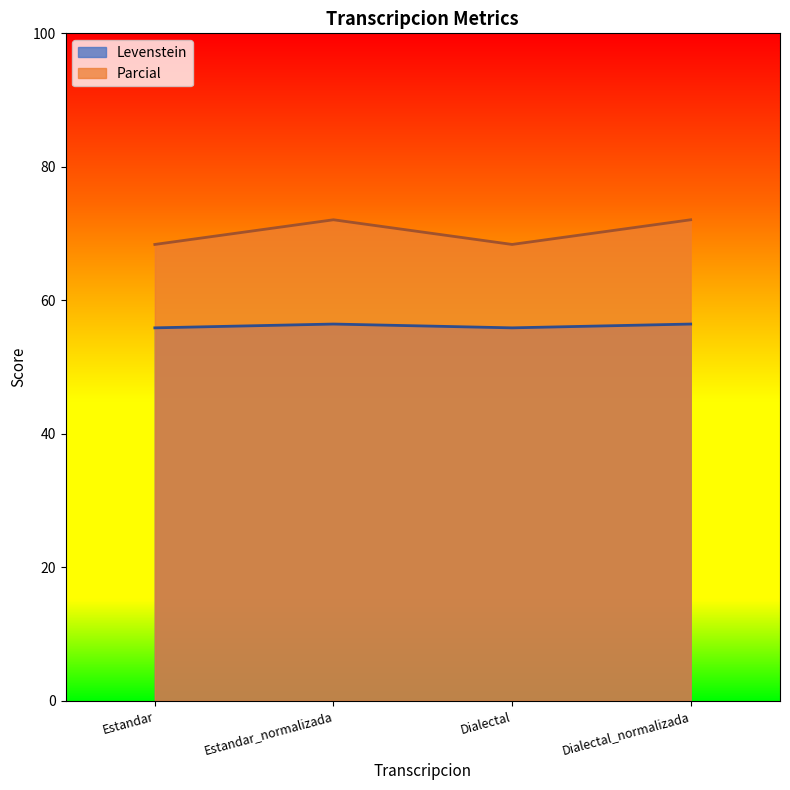

True or false: Parcial has a value of 72.1 at Dialectal_normalizada.

True